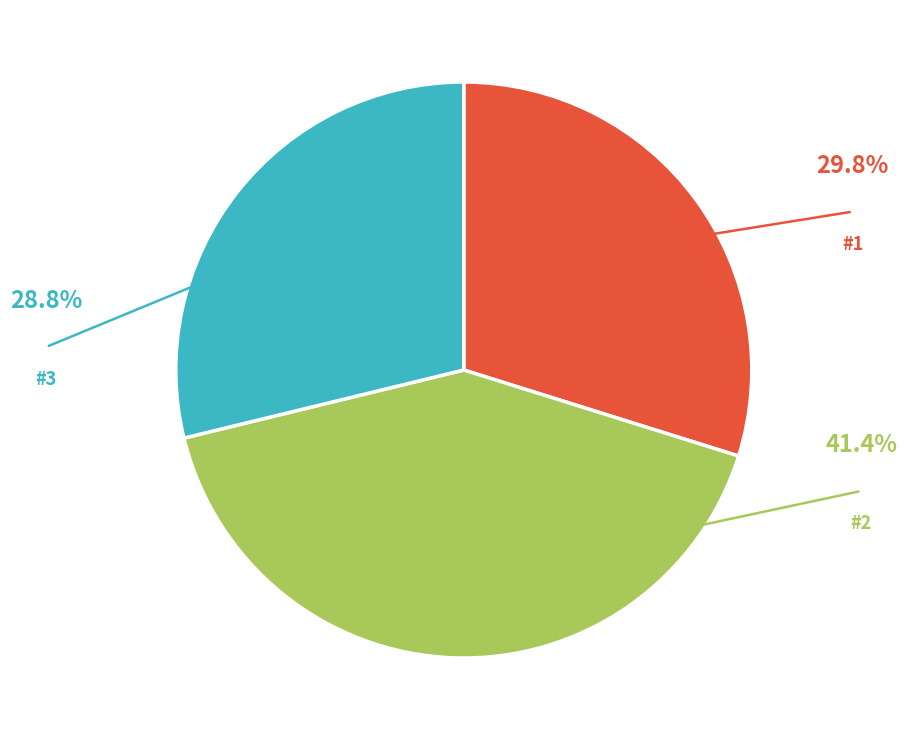

Do #3 and #2 together represent more than half of the pie?

Yes